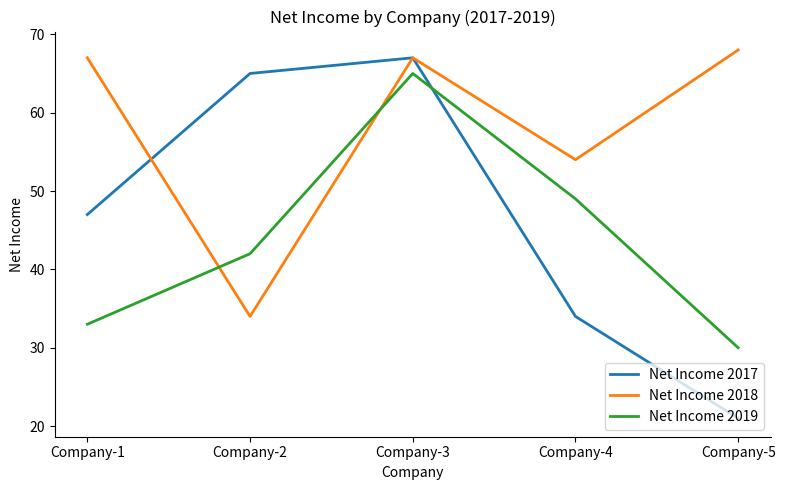

What are all the series names shown in the legend?

Net Income 2017, Net Income 2018, Net Income 2019